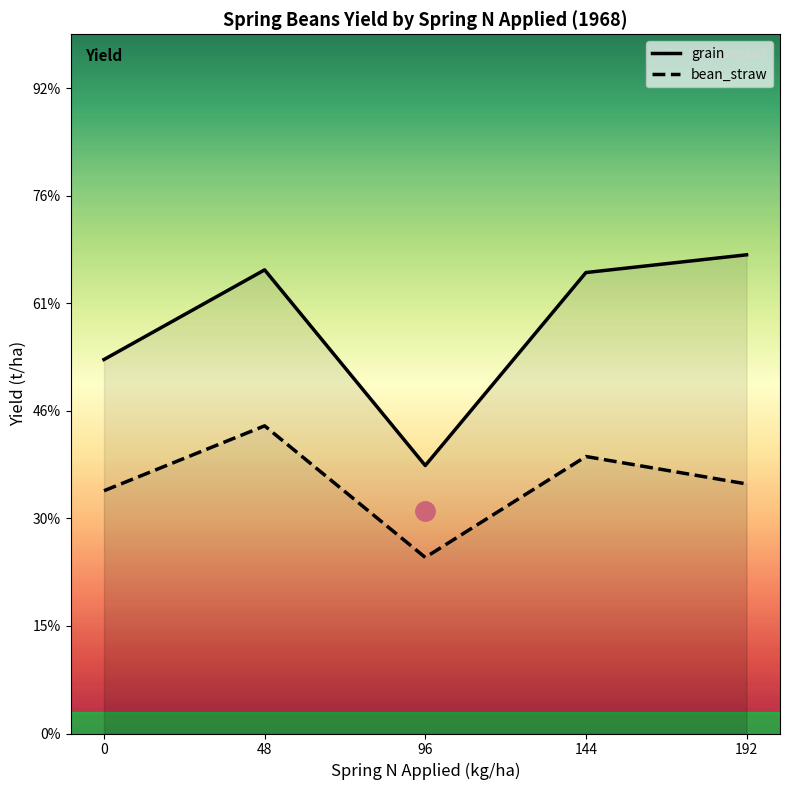

At how many categories does at least one series exceed 4?

3